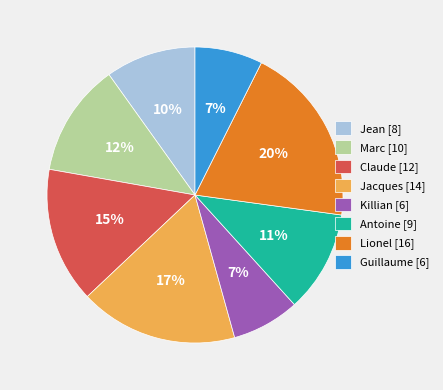

To the nearest percent, what percentage of the pie is Marc?

12%